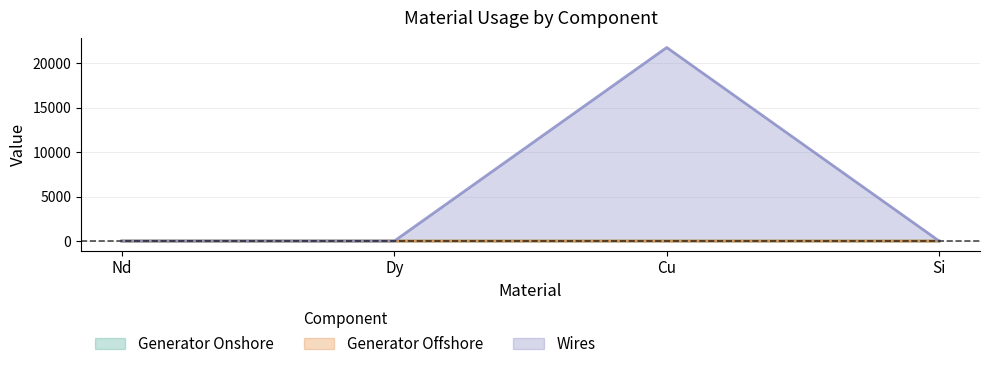

How many data points does each series have?

4